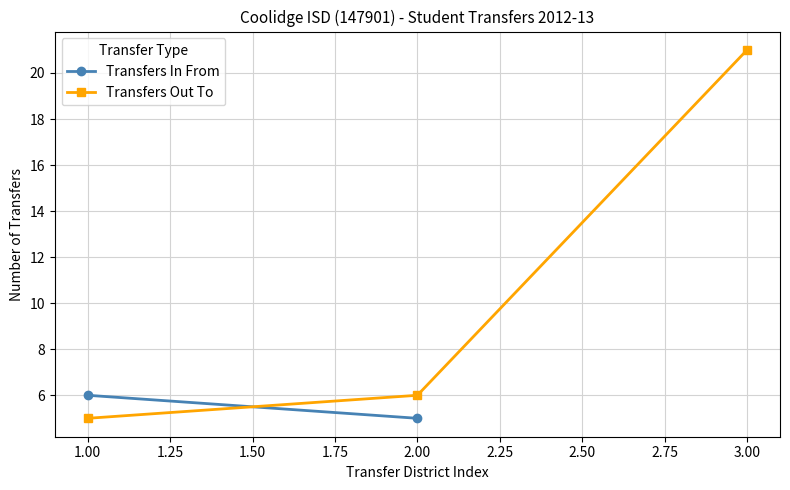

Is it true that Transfers Out To equals 10 at 2.00?

False